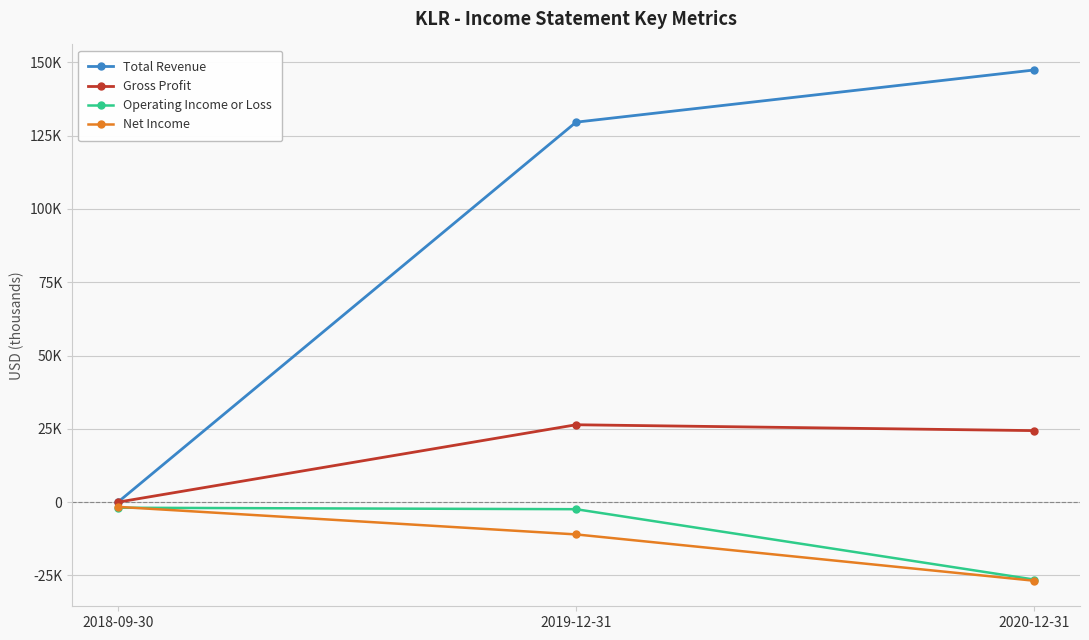

Between 2019-12-31 and 2020-12-31, which series saw the biggest shift?

Operating Income or Loss